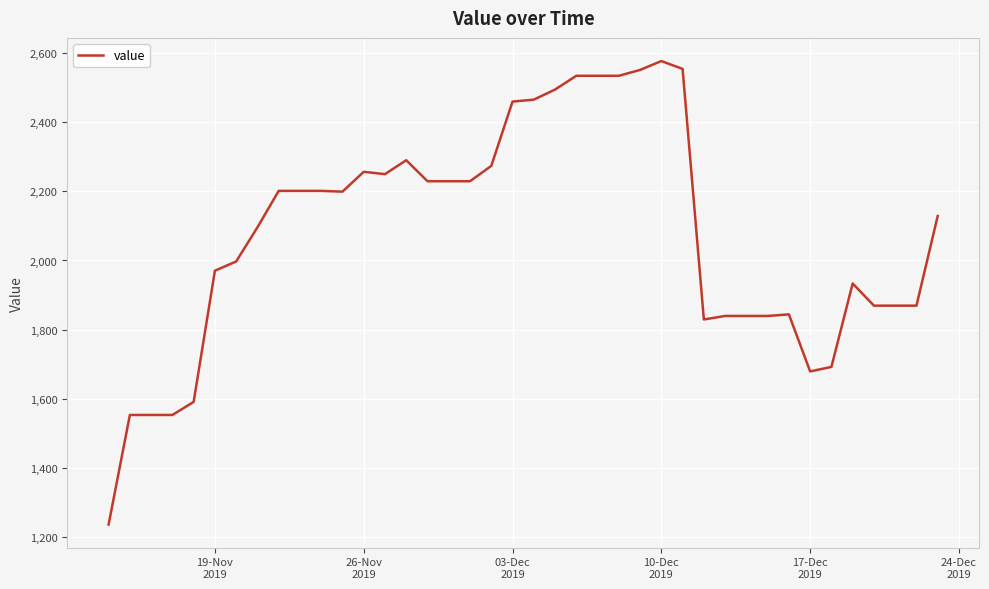

What is the difference between the maximum and minimum values?

1339.0